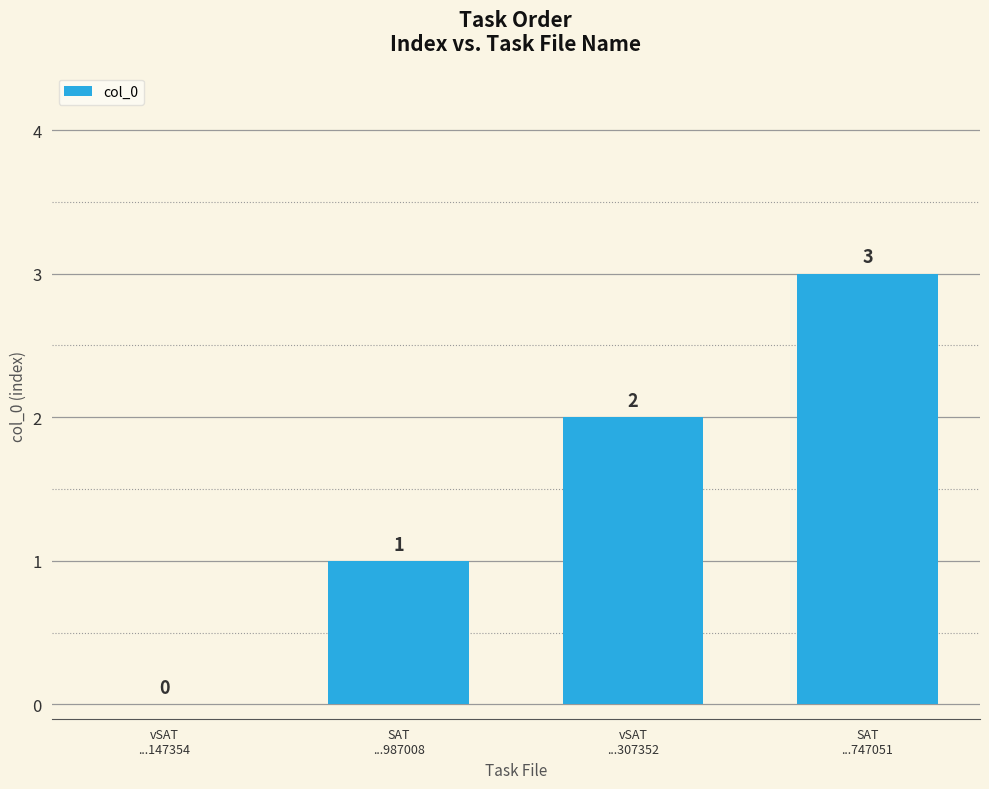

Reading left to right, what are all the values shown in this chart?

vSAT
...147354=0	SAT
...987008=1	vSAT
...307352=2	SAT
...747051=3